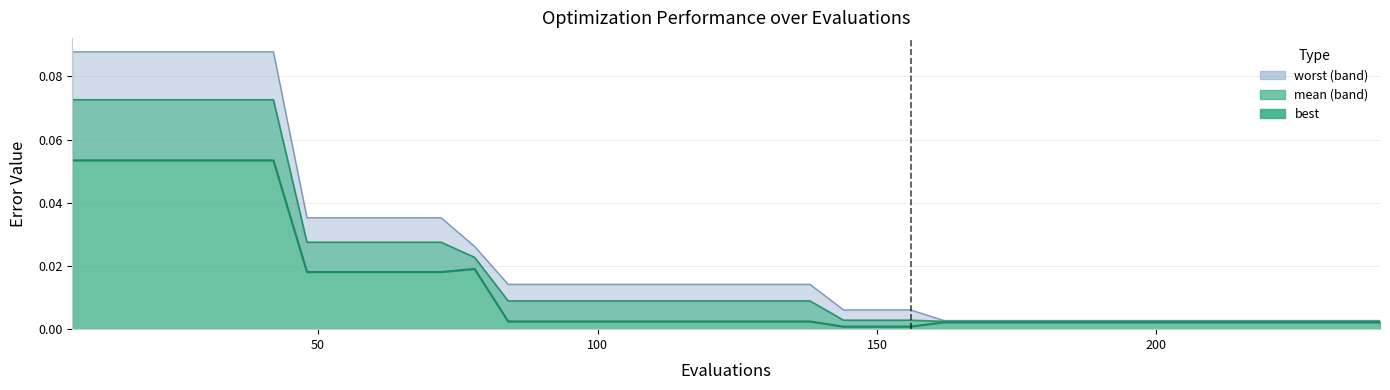

What is the total value across all series at 72?

0.1